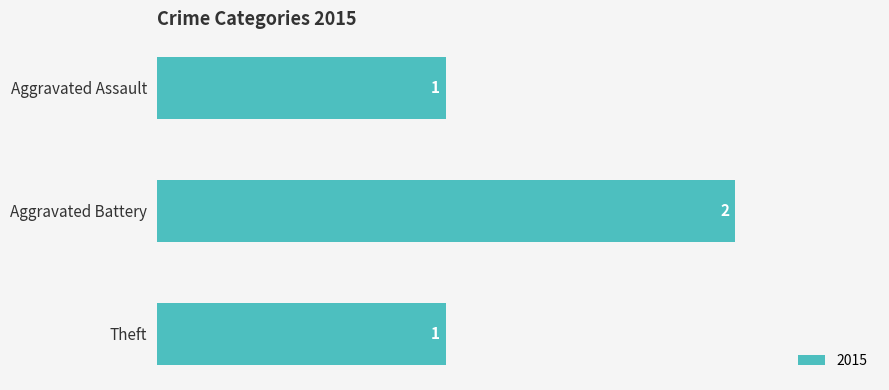

Is it true that the value at Aggravated Battery is 1?

False